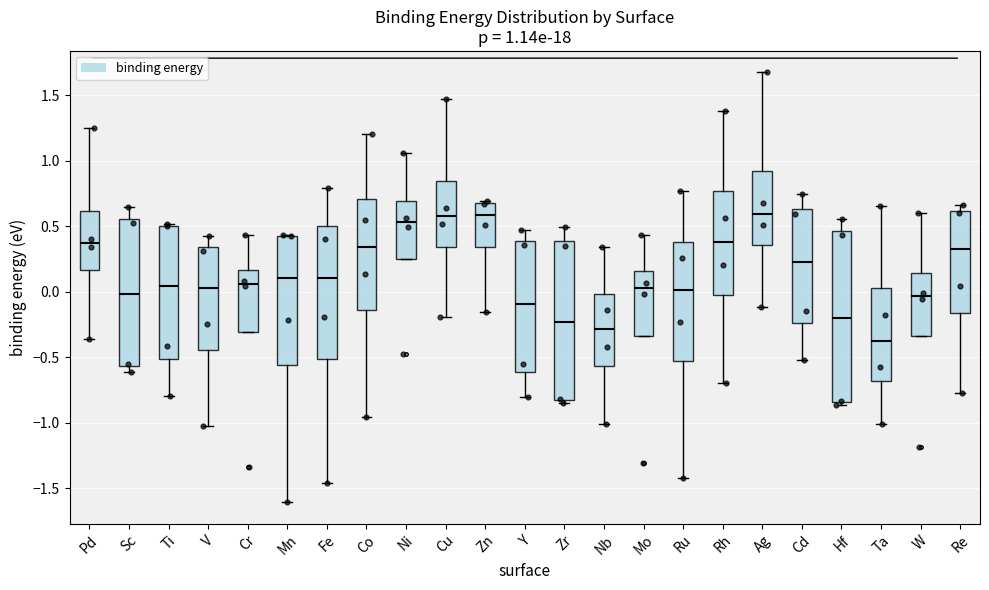

Comparing the boxes themselves (not the whiskers), which one is the tallest?

Hf